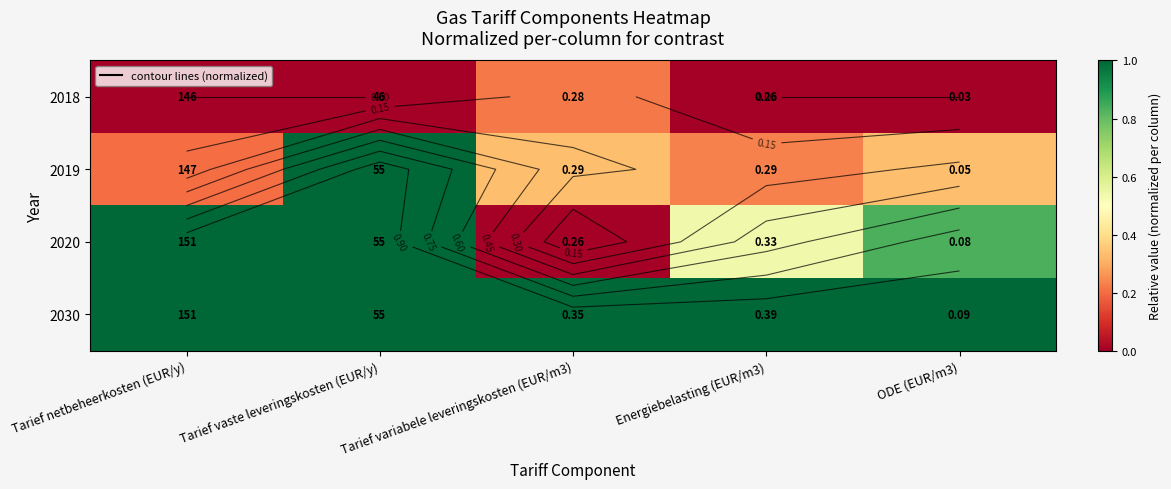

At which category does the chart reach its peak across all series?

Tarief vaste leveringskosten (EUR/y)